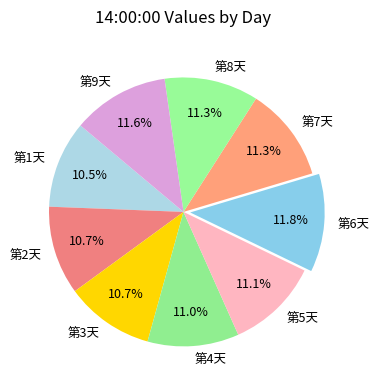

Combined, do 第1天 and 第4天 account for over 50%?

No